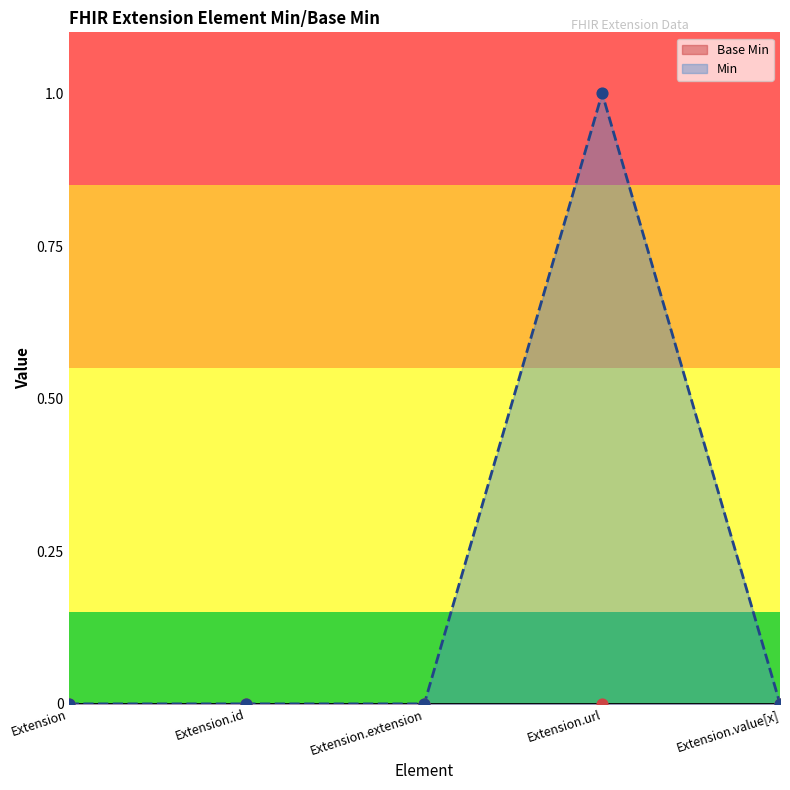

Is the value of Min at Extension.value[x] greater than the value of Base Min at Extension.url?

No